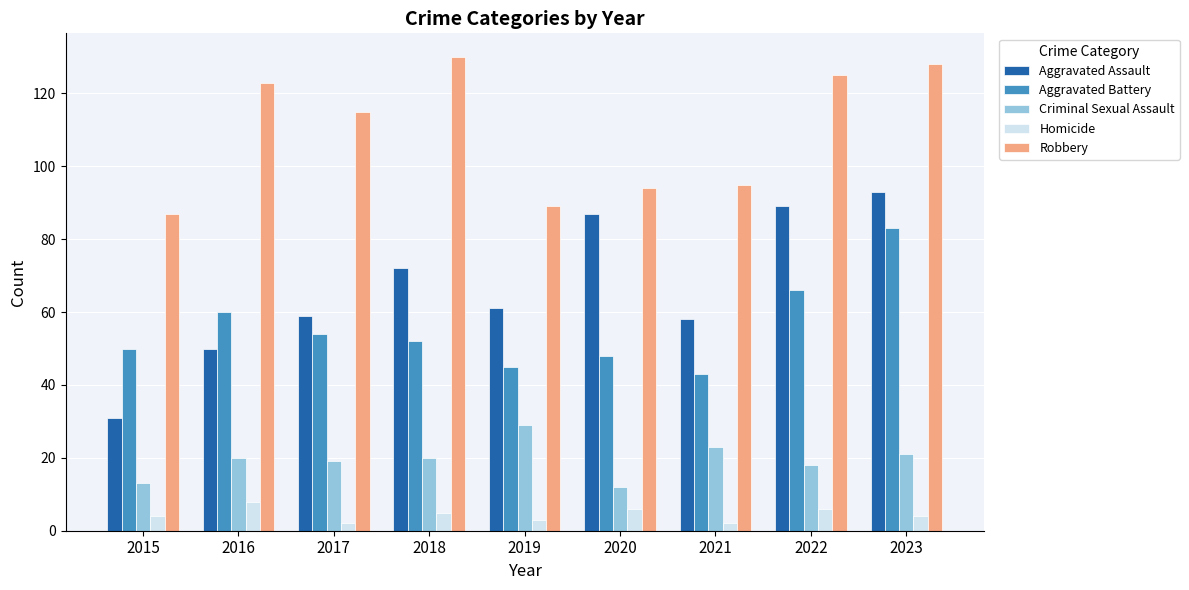

Reading left to right, transcribe all the data shown in this chart.

Aggravated Assault: 2015=31	2016=50	2017=59	2018=72	2019=61	2020=87	2021=58	2022=89	2023=93
Aggravated Battery: 2015=50	2016=60	2017=54	2018=52	2019=45	2020=48	2021=43	2022=66	2023=83
Criminal Sexual Assault: 2015=13	2016=20	2017=19	2018=20	2019=29	2020=12	2021=23	2022=18	2023=21
Homicide: 2015=4	2016=8	2017=2	2018=5	2019=3	2020=6	2021=2	2022=6	2023=4
Robbery: 2015=87	2016=123	2017=115	2018=130	2019=89	2020=94	2021=95	2022=125	2023=128